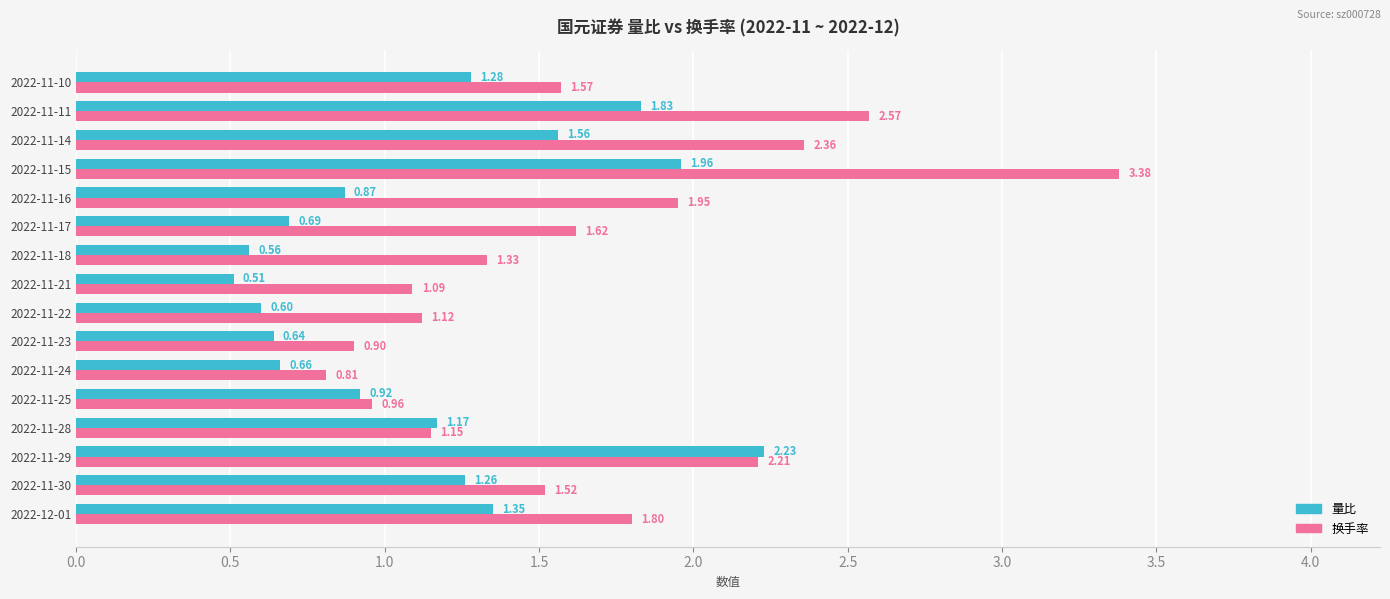

What is the difference between the second highest and second lowest values in the 换手率 series?

1.7